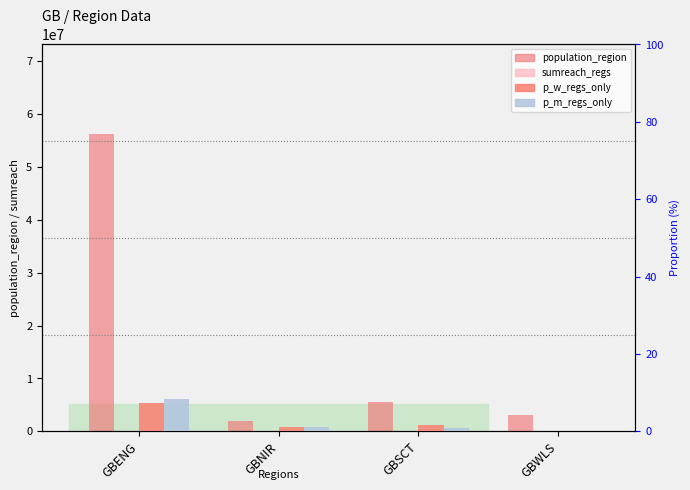

How many categories are shown in the chart?

4